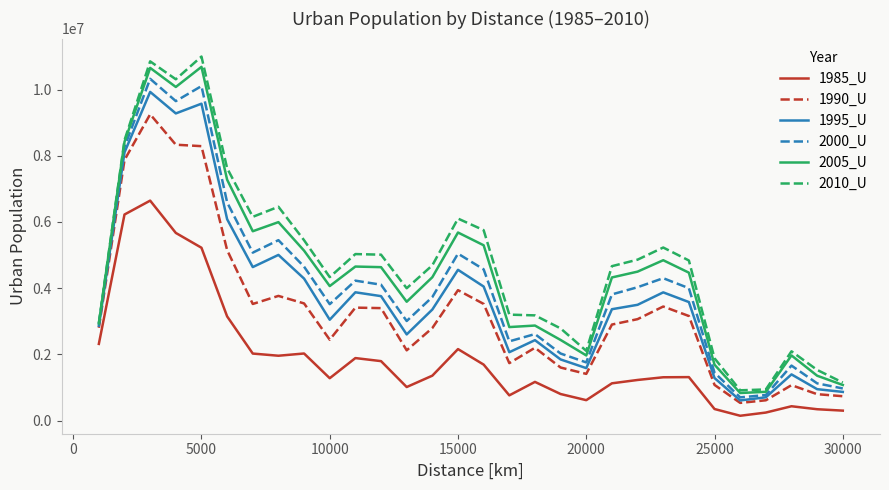

Which series has the widest spread of values?

2010_U